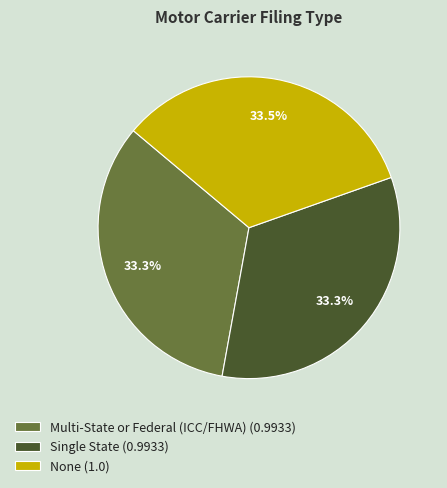

The Multi-State or Federal (ICC/FHWA) slice represents 40% of the pie. True or false?

False